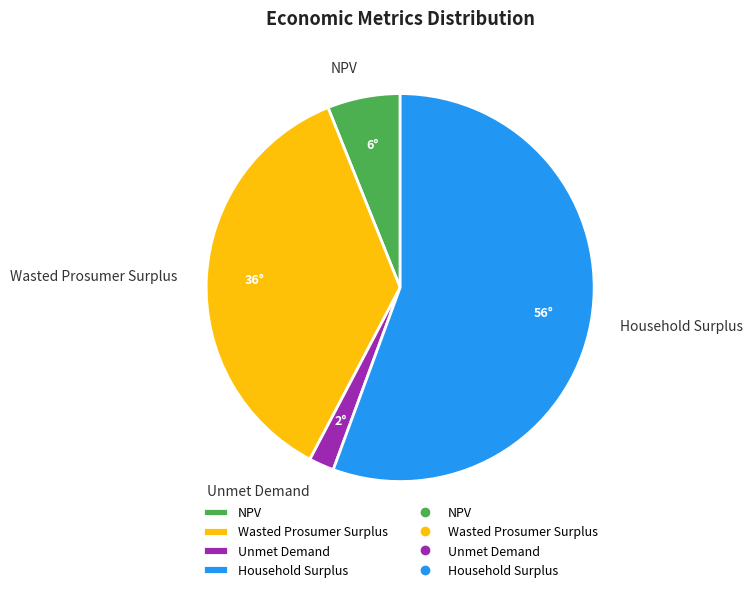

Which slice represents more than half of the pie?

Household Surplus